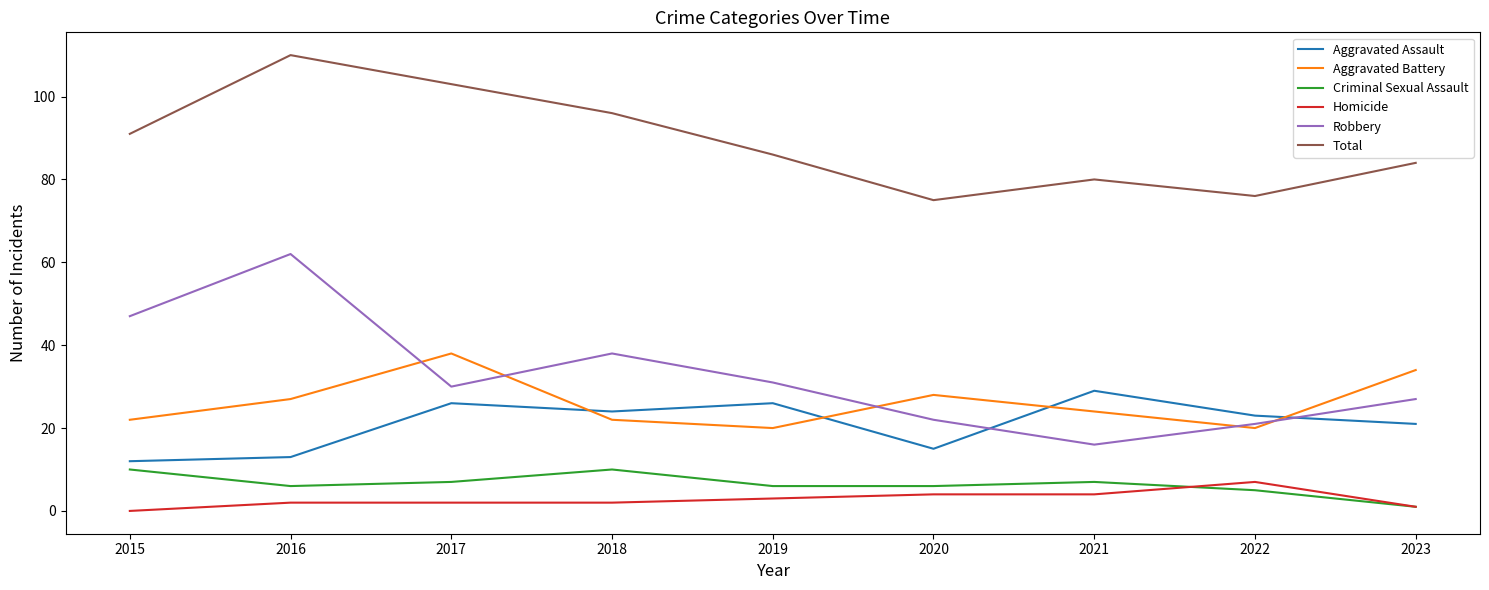

List the series in order of their peak value, highest first.

Total, Robbery, Aggravated Battery, Aggravated Assault, Criminal Sexual Assault, Homicide